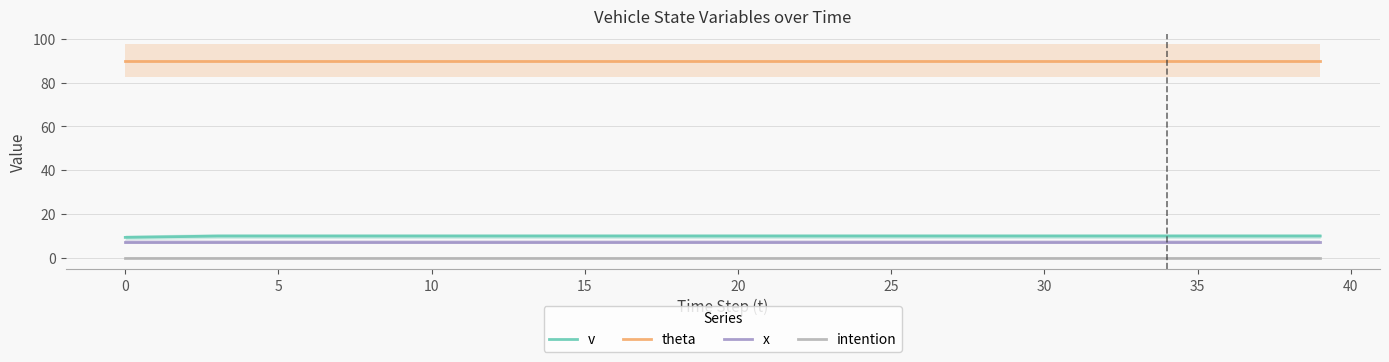

Is the value of v at 33 greater than the value of theta at 19?

No